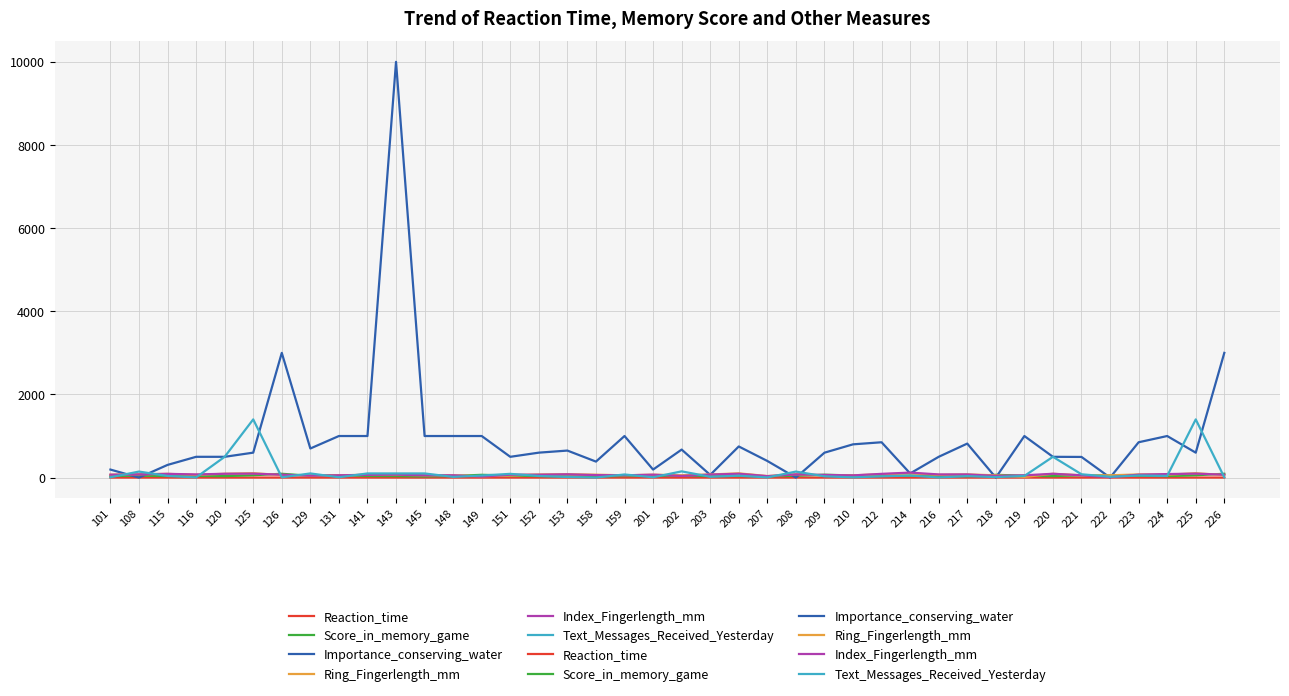

After their last crossing, which series has the higher values: Index_Fingerlength_mm or Ring_Fingerlength_mm?

Index_Fingerlength_mm